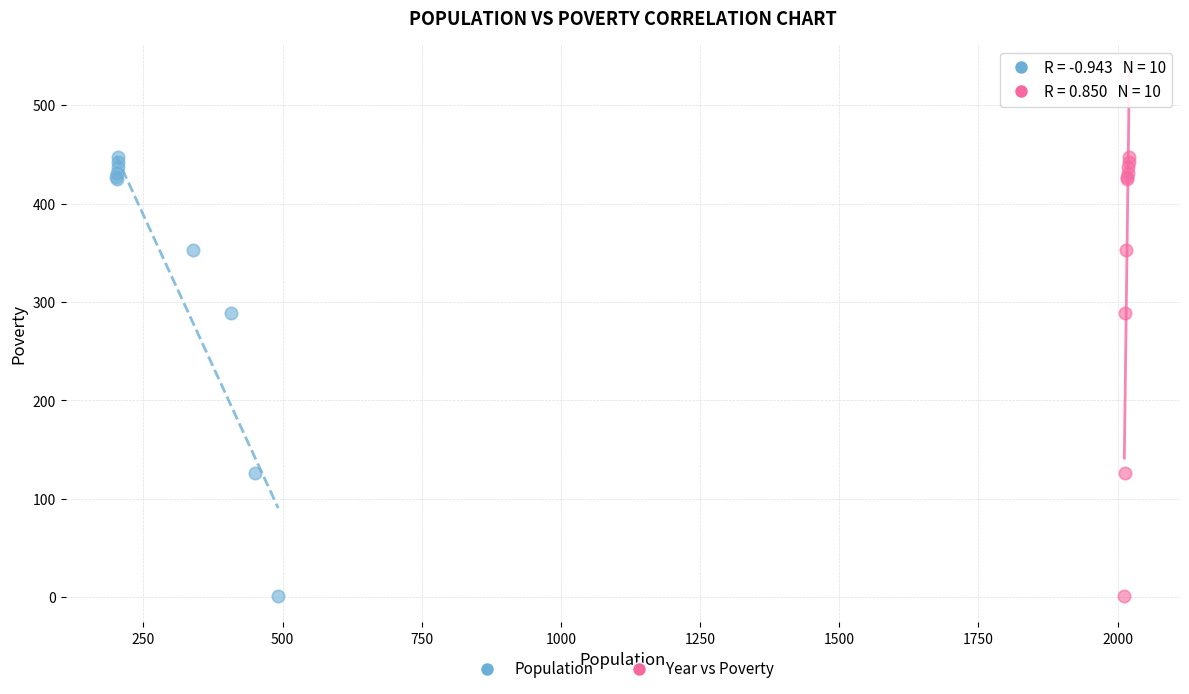

What are all the series names shown in the legend?

Population, Year vs Poverty